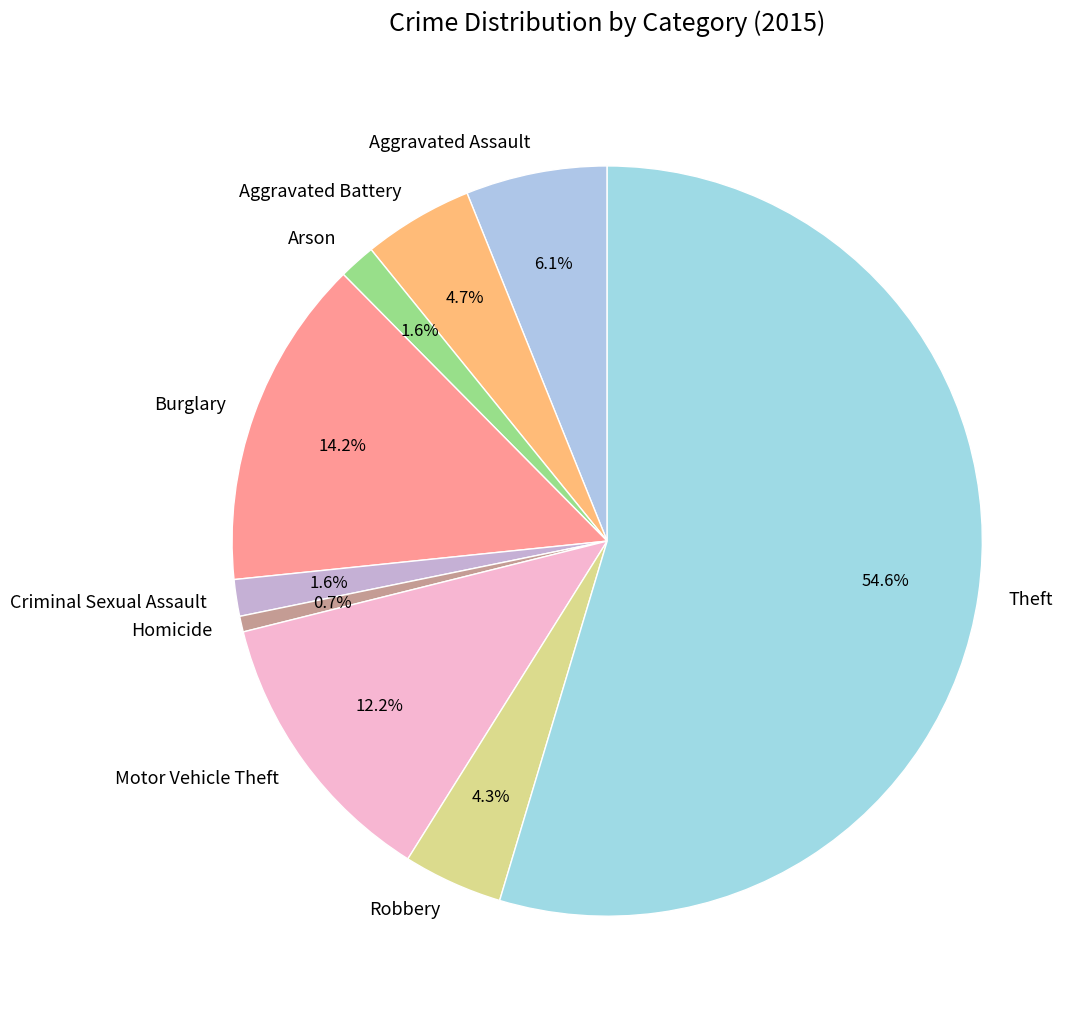

How many segments does this pie chart have?

9